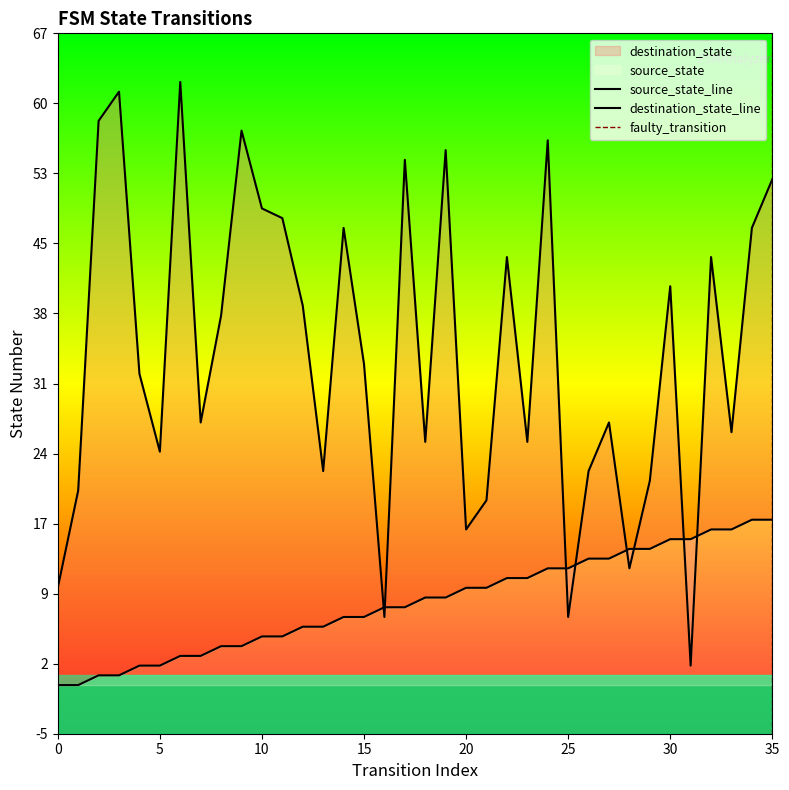

What is the approximate value of destination_state at 35, to the nearest 10?

50